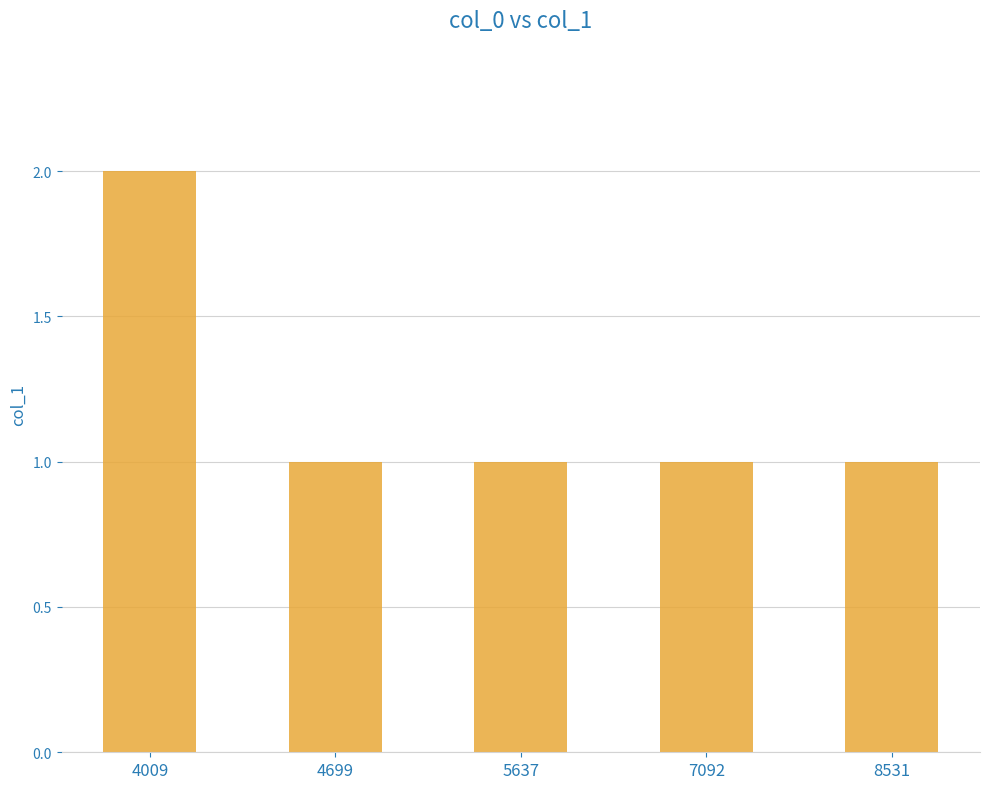

Is it true that the value at 7092 is 1?

True